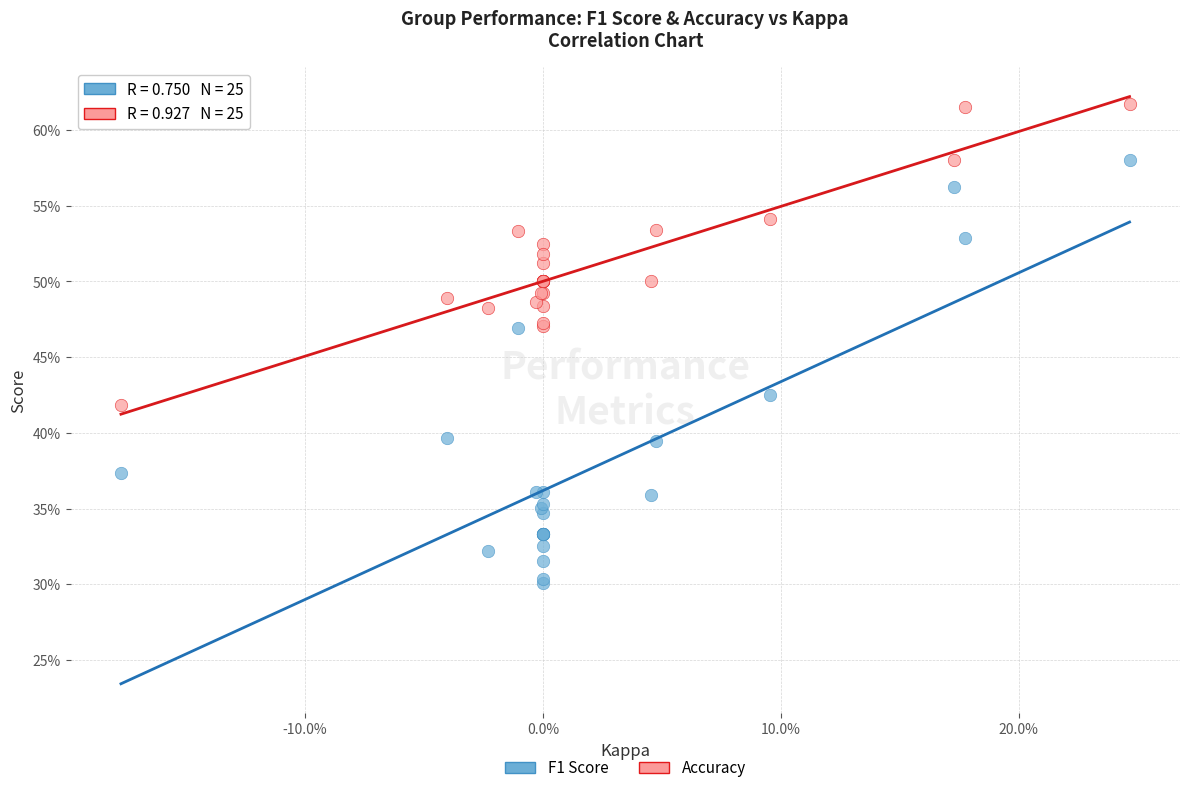

Which series reaches the minimum Y coordinate?

F1 Score